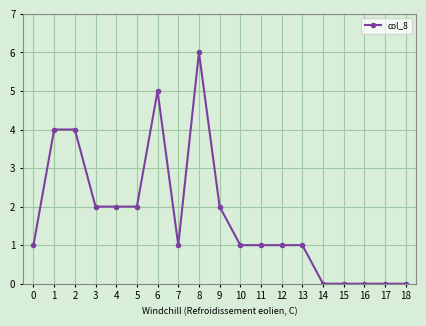

What is the difference between the maximum and minimum values?

6